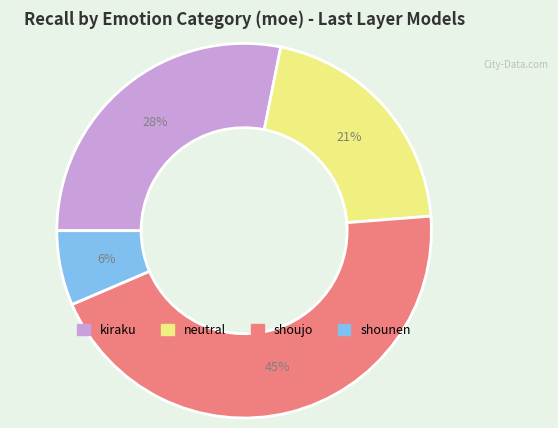

Is there a majority slice in this chart?

No